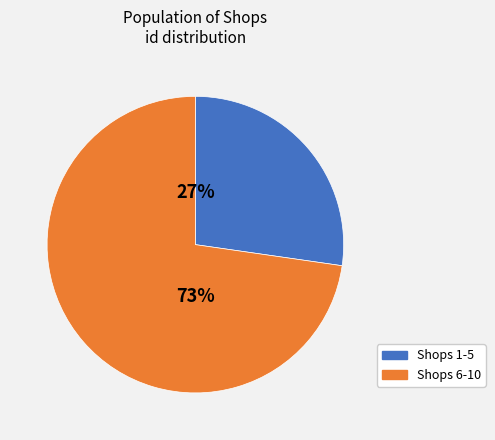

Is there any slice that represents more than half of the pie?

Yes